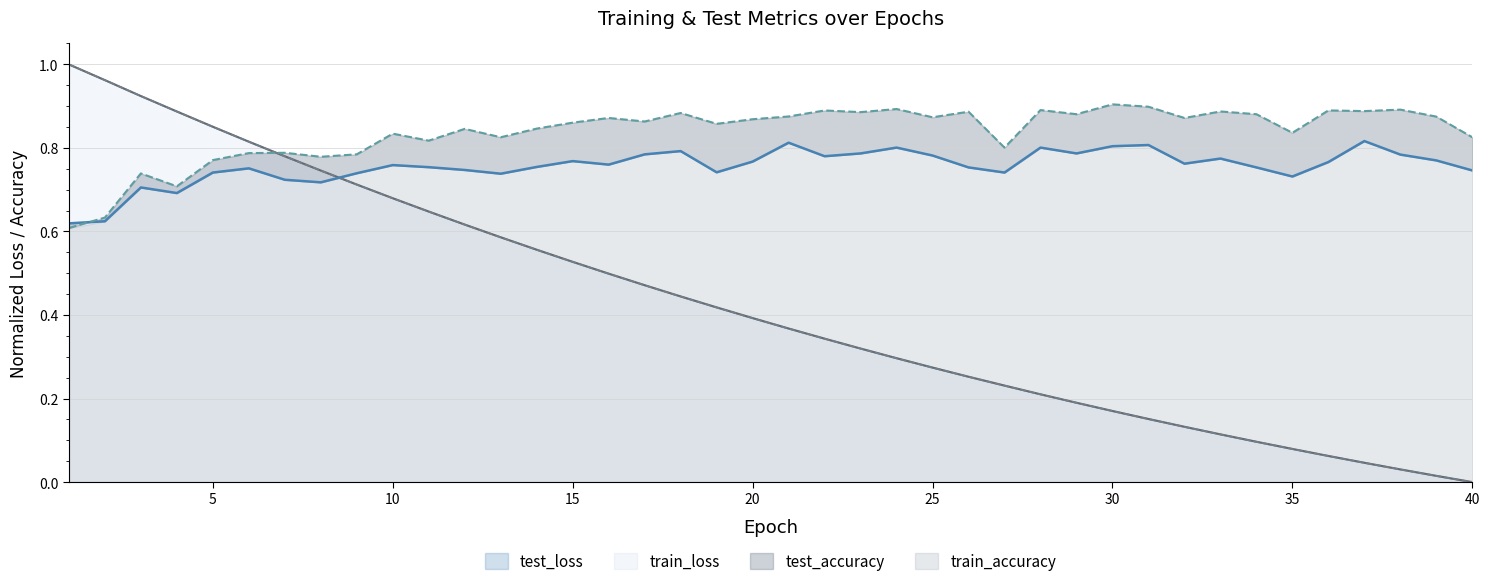

At which category does train_accuracy reach its first local peak?

3